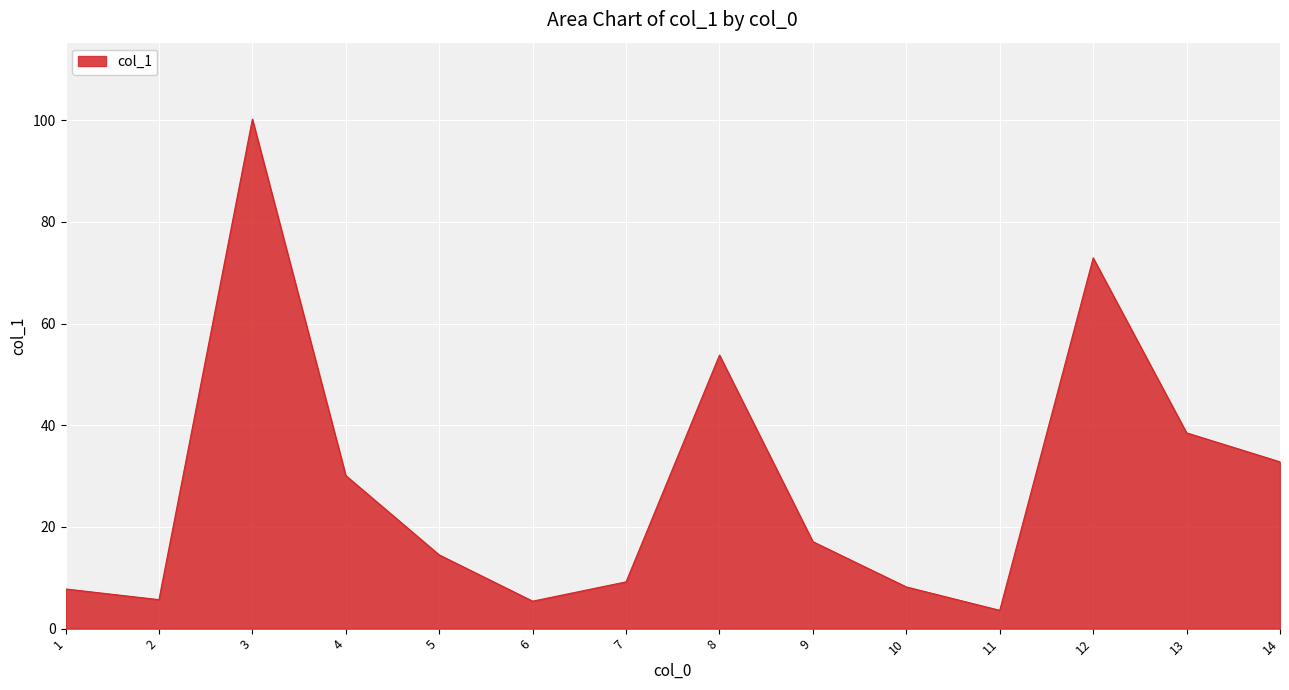

Read the value at 13.

38.5